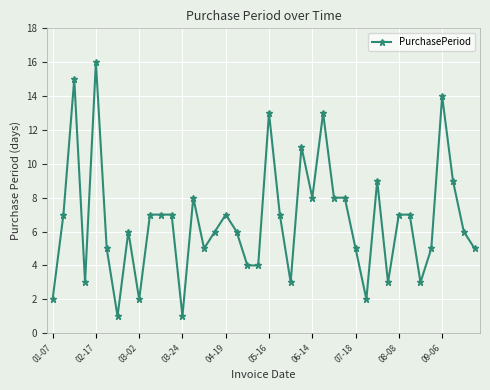

How many distinct data groups are displayed?

1